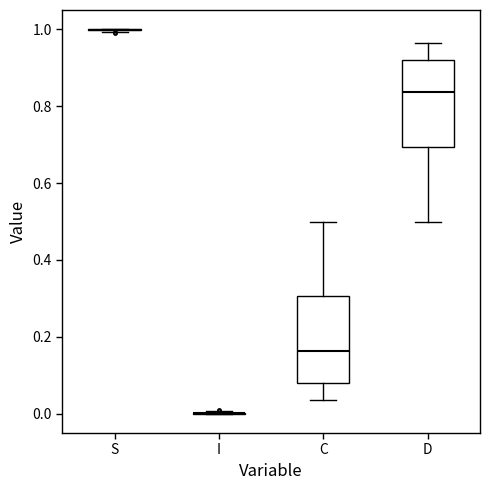

Reading left to right, read every box against the y-axis: the position of its median line, the range the box covers, and the ends of its whiskers. The values are not printed on the chart, so give them approximately, as read against the axis.

S: box collapsed to a line at 1.00, whiskers 1.00 to 1.00
I: box collapsed to a line at 0.00, whiskers 0.00 to 0.00
C: median 0.16, box 0.08 to 0.30, whiskers 0.04 to 0.50
D: median 0.84, box 0.70 to 0.92, whiskers 0.50 to 0.96